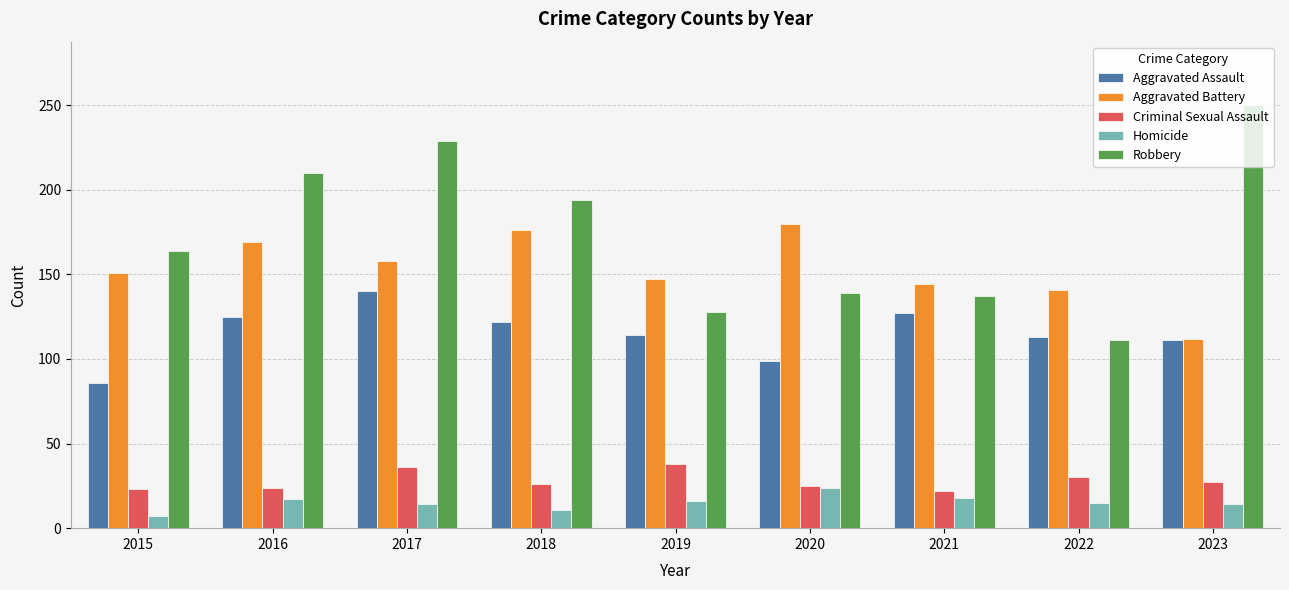

What is the difference between the highest and lowest values at 2023?

236